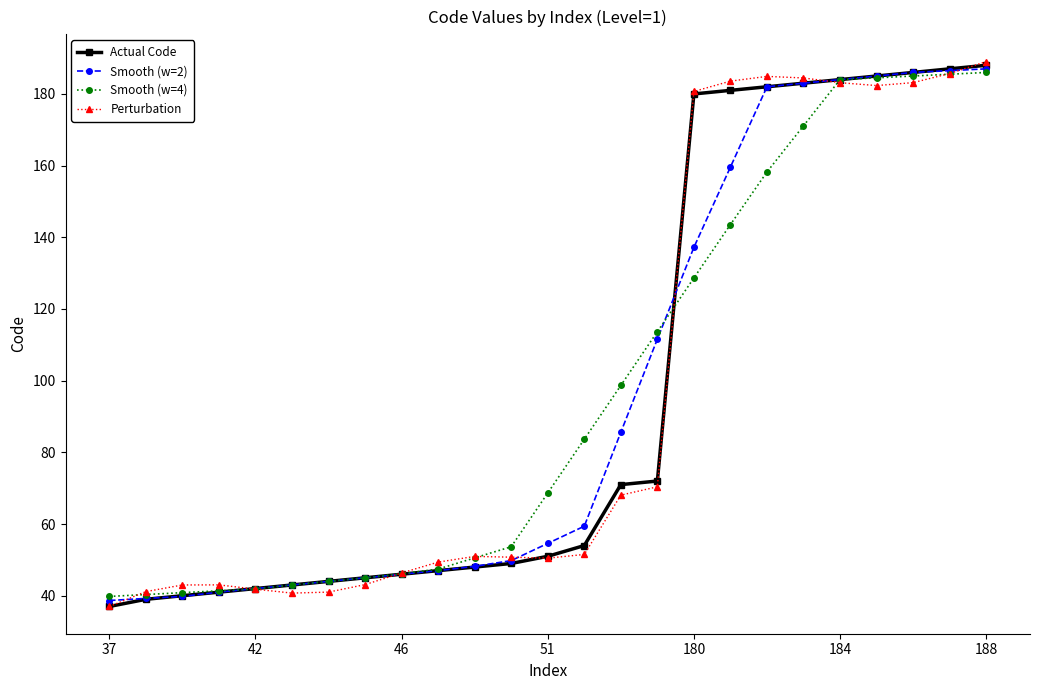

Which series ends up on top after the final intersection of Actual Code and Smooth (w=4)?

Actual Code